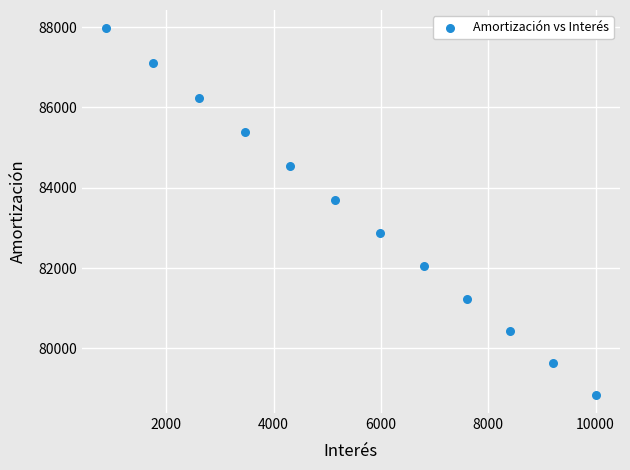

What Y value in the scatter plot is closest to 83408?

83699.6